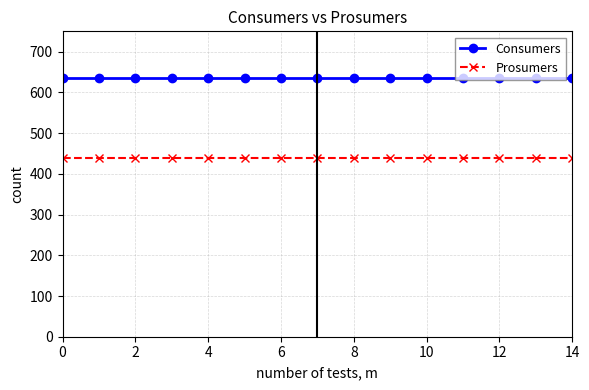

True or false: Prosumers and Consumers intersect in this chart.

False